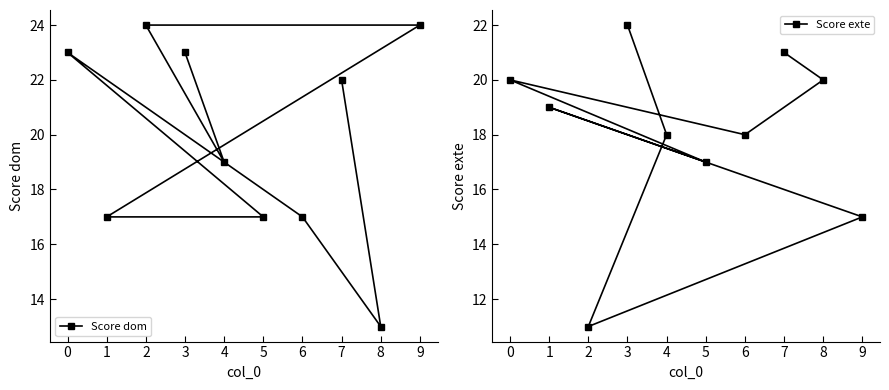

What are all the series names shown in the legend?

Score dom, Score exte